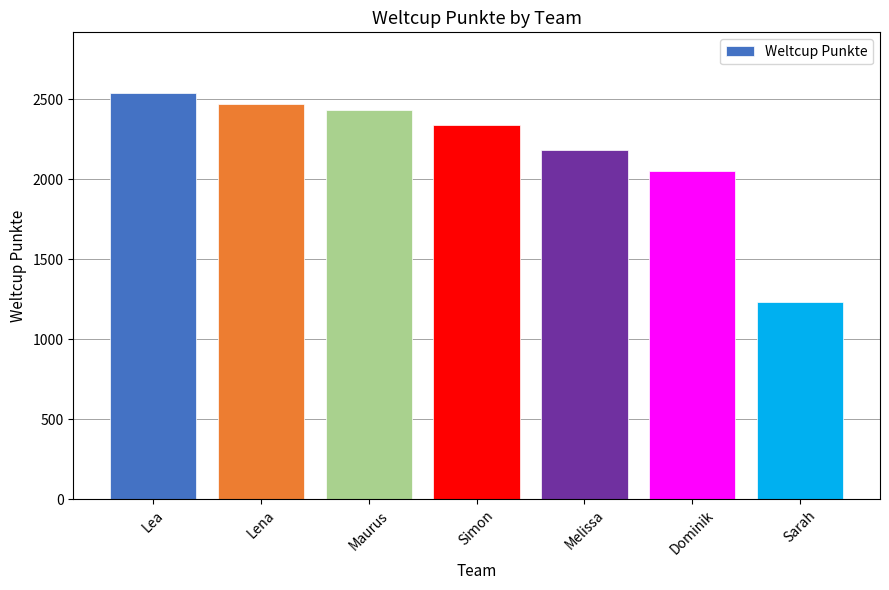

Is it true that the value at Melissa is 2184?

True